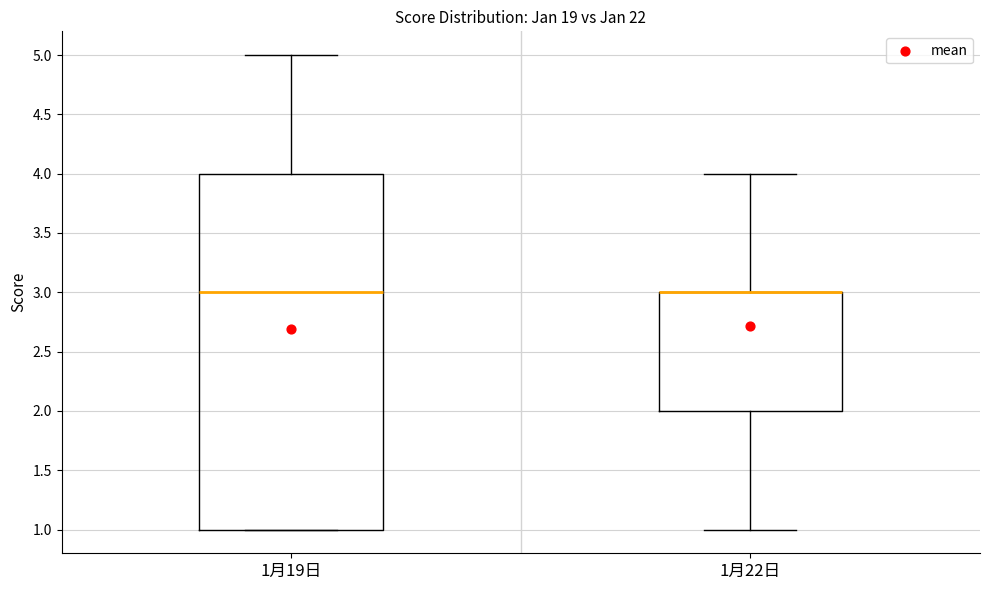

Which box is the tallest, from its lower edge to its upper edge?

1月19日